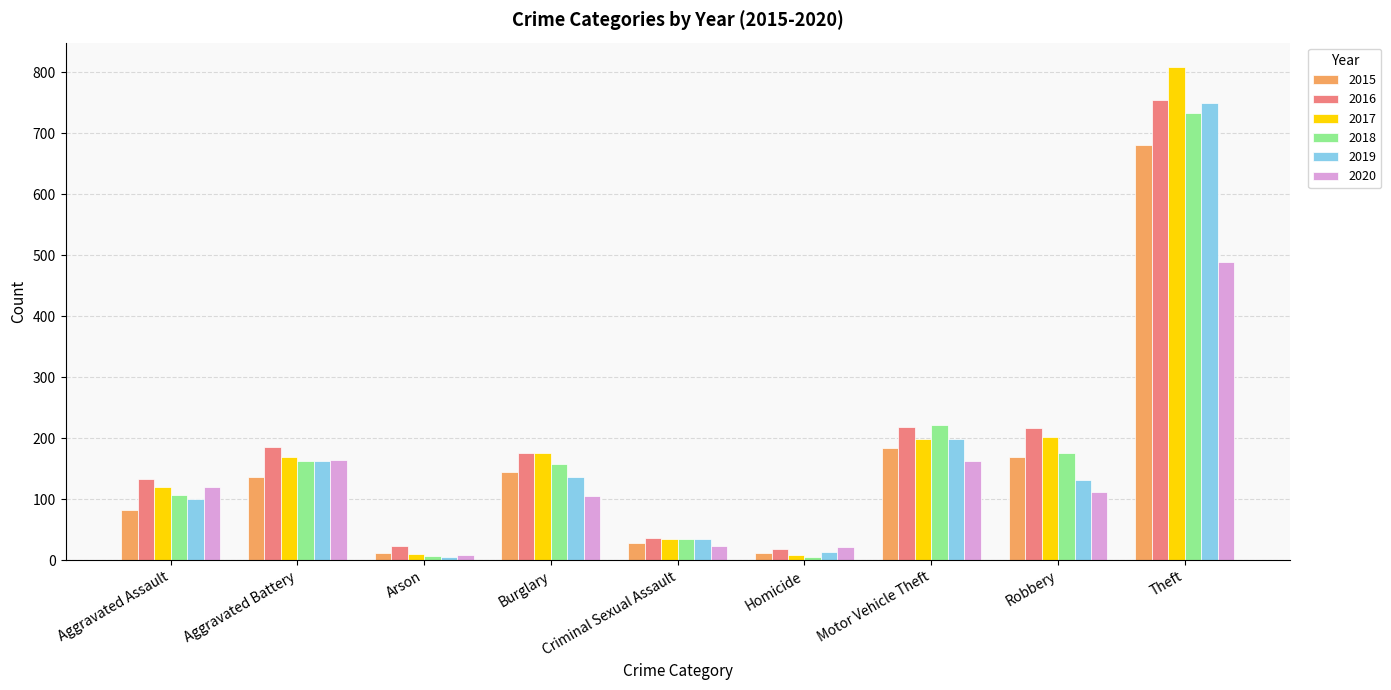

Which series changed the most between Criminal Sexual Assault and Motor Vehicle Theft?

2018